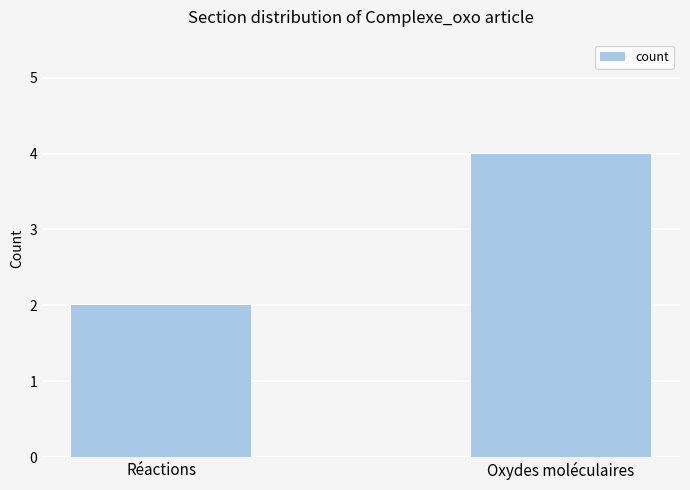

The value at Réactions is 2. True or false?

True